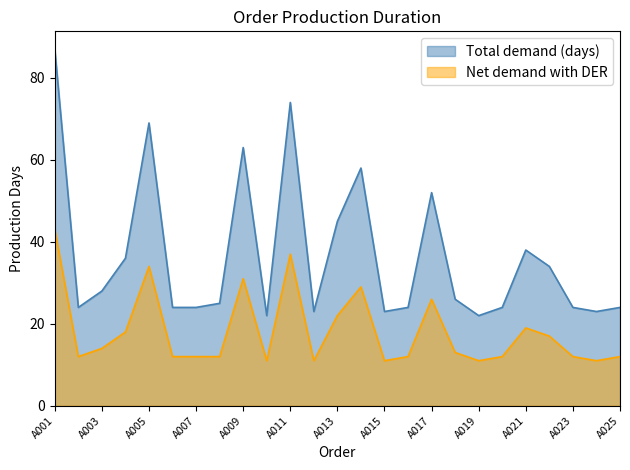

Between A003 and A023, which series saw the biggest shift?

Total demand (days)